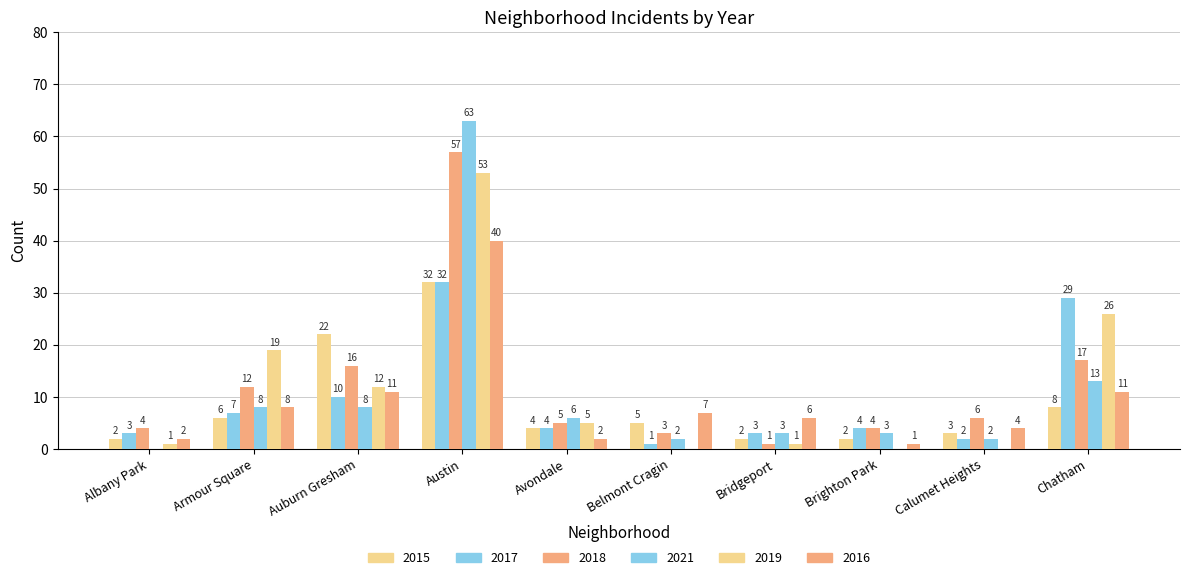

How many categories are shown in the chart?

10